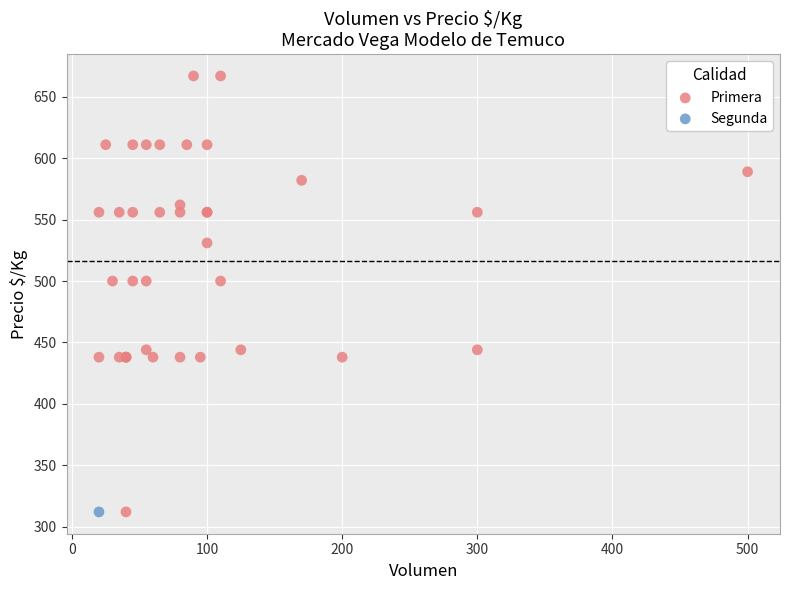

What are all the series names shown in the legend?

Primera, Segunda